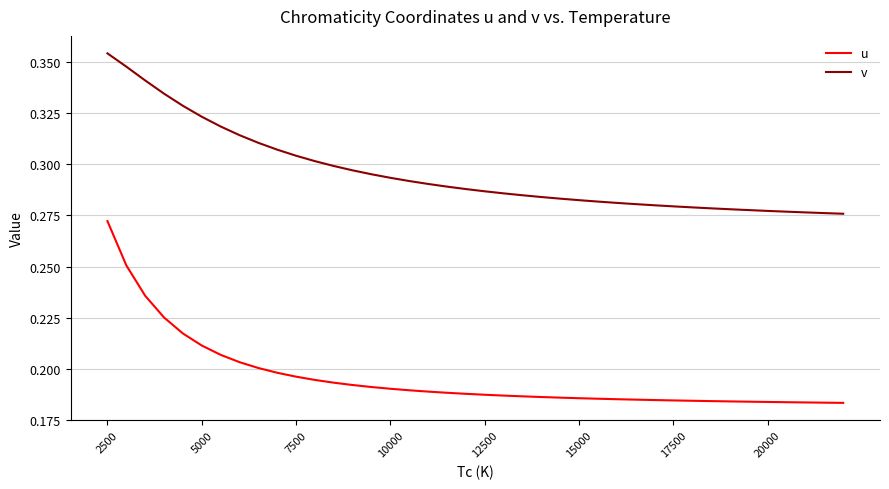

Rank the series by their maximum value, from highest to lowest.

v, u